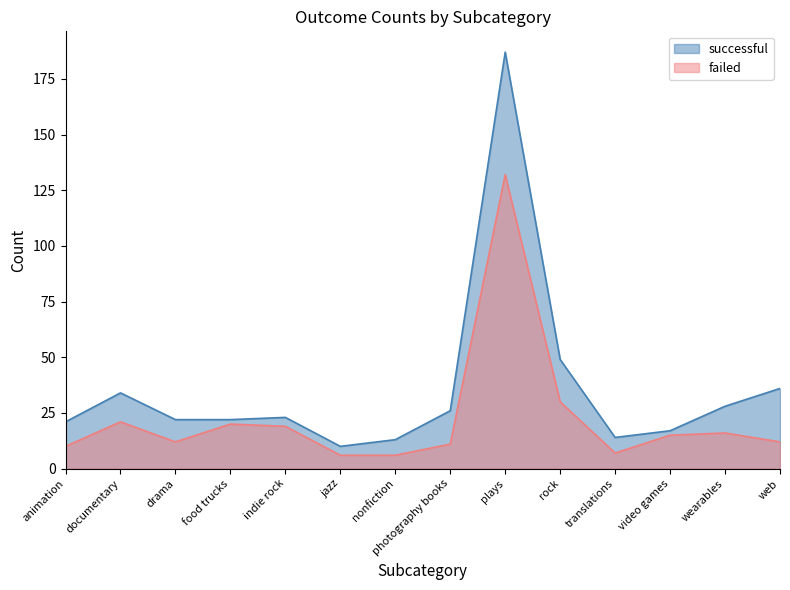

What is the label of the 5th point from the left?

indie rock